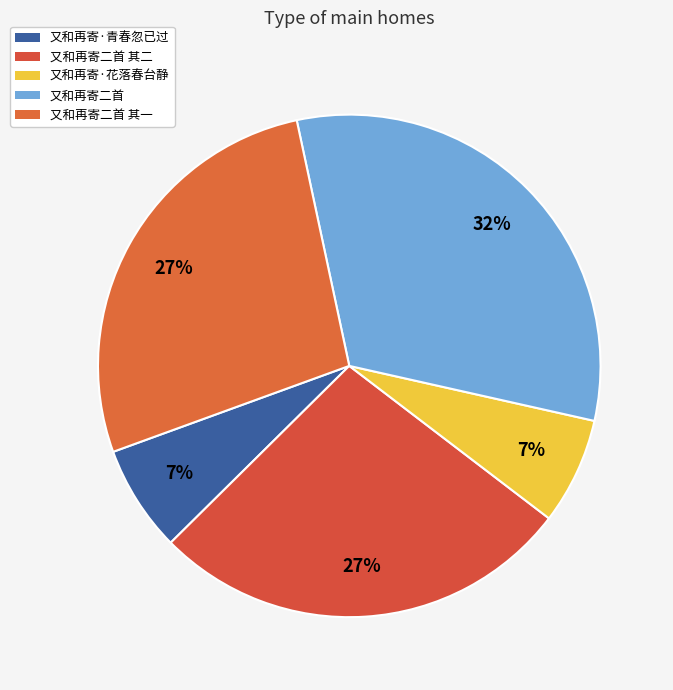

How many segments does this pie chart have?

5